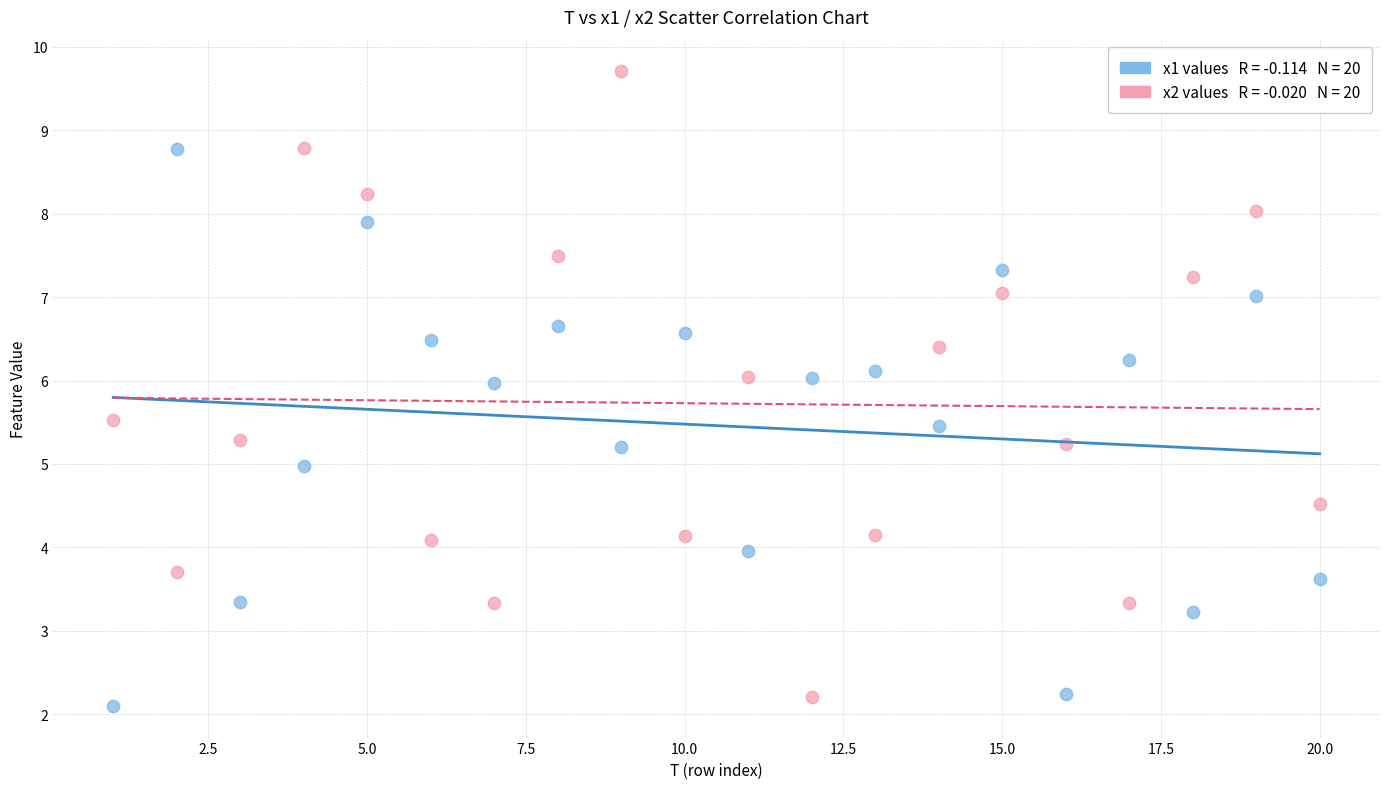

Across all data points, what is the range of Y values (max minus min)?

7.6